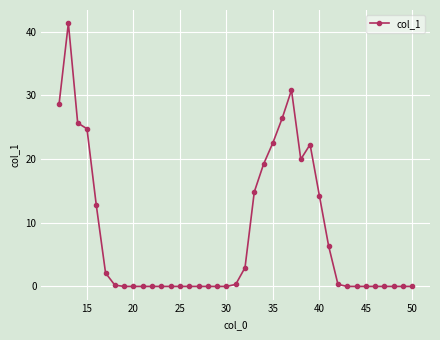

What is the maximum value shown in the chart?

41.4